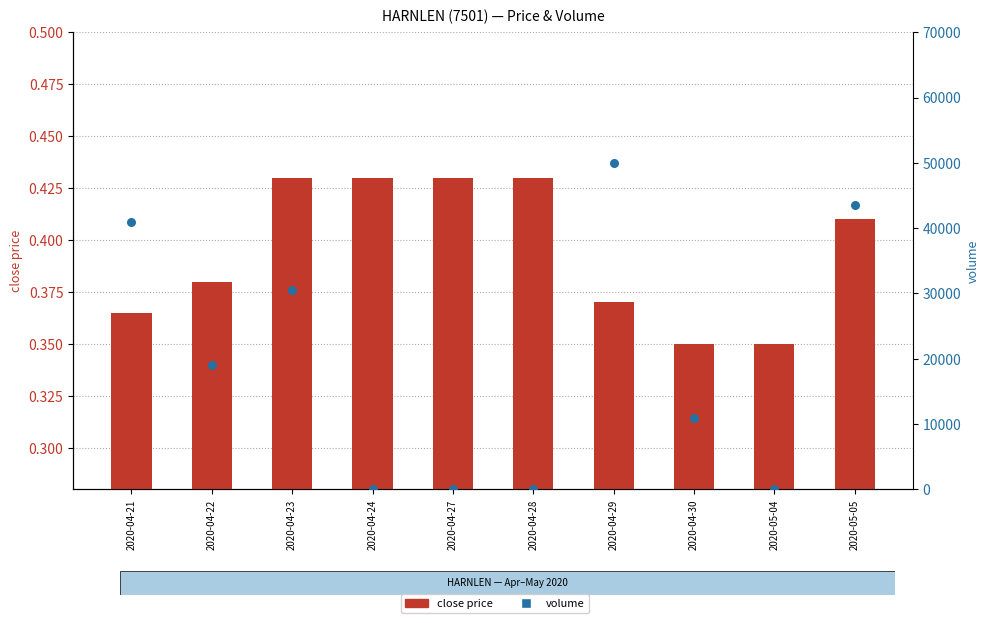

At how many categories does at least one series exceed 10710?

6